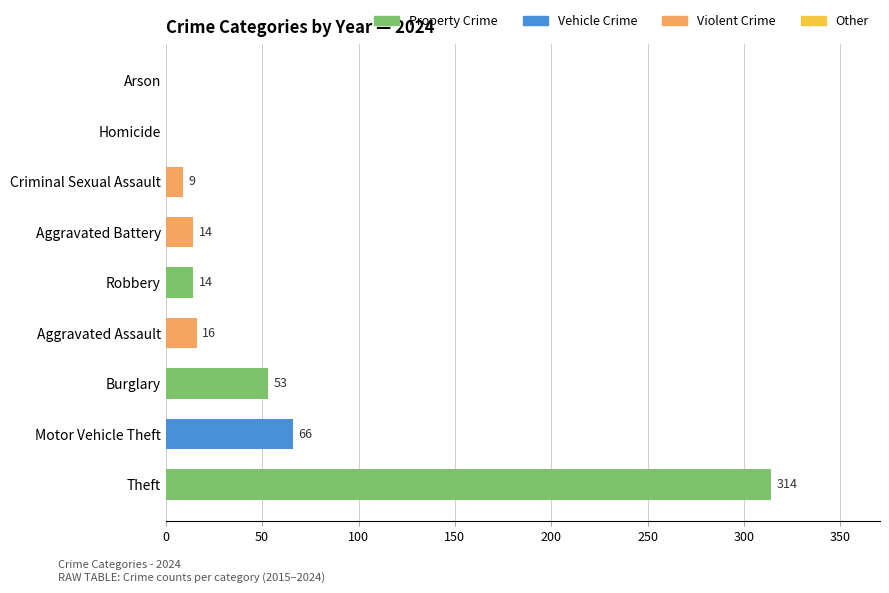

Where is the data nearest to the value 157?

Motor Vehicle Theft